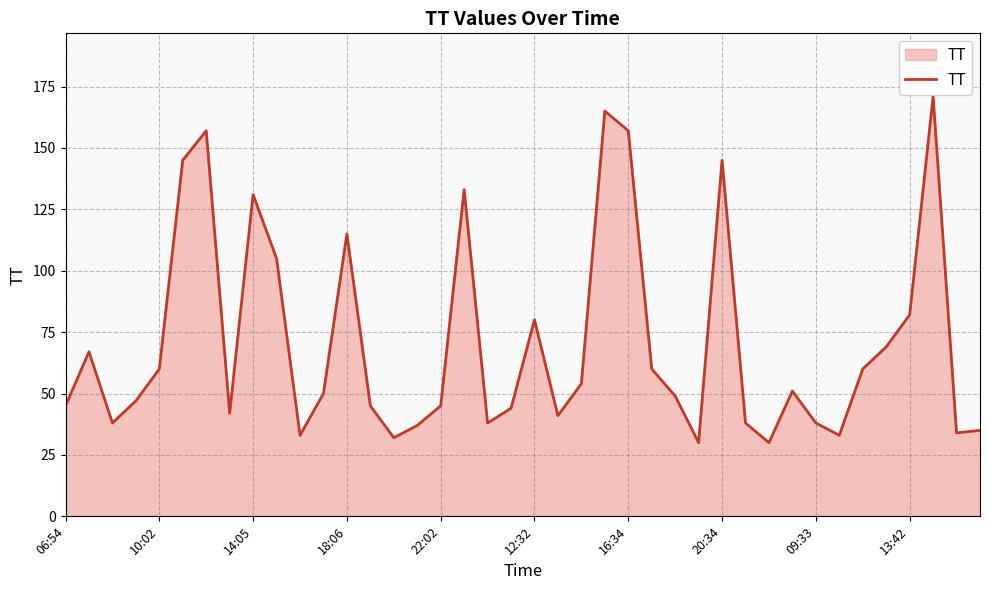

What is the smallest value displayed?

30